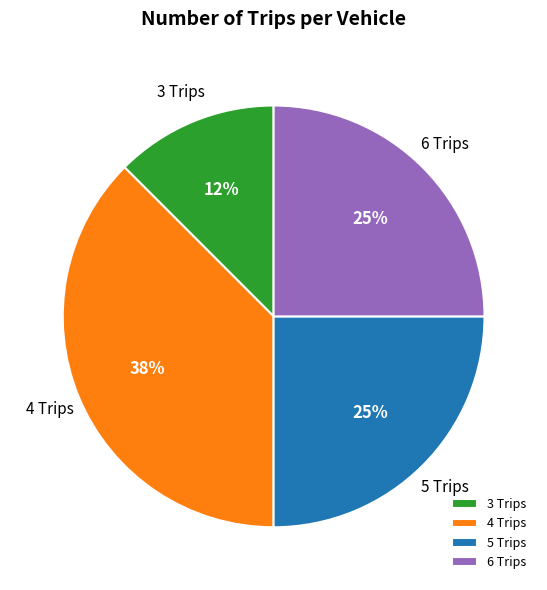

Combined, do 5 Trips and 3 Trips account for over 50%?

No